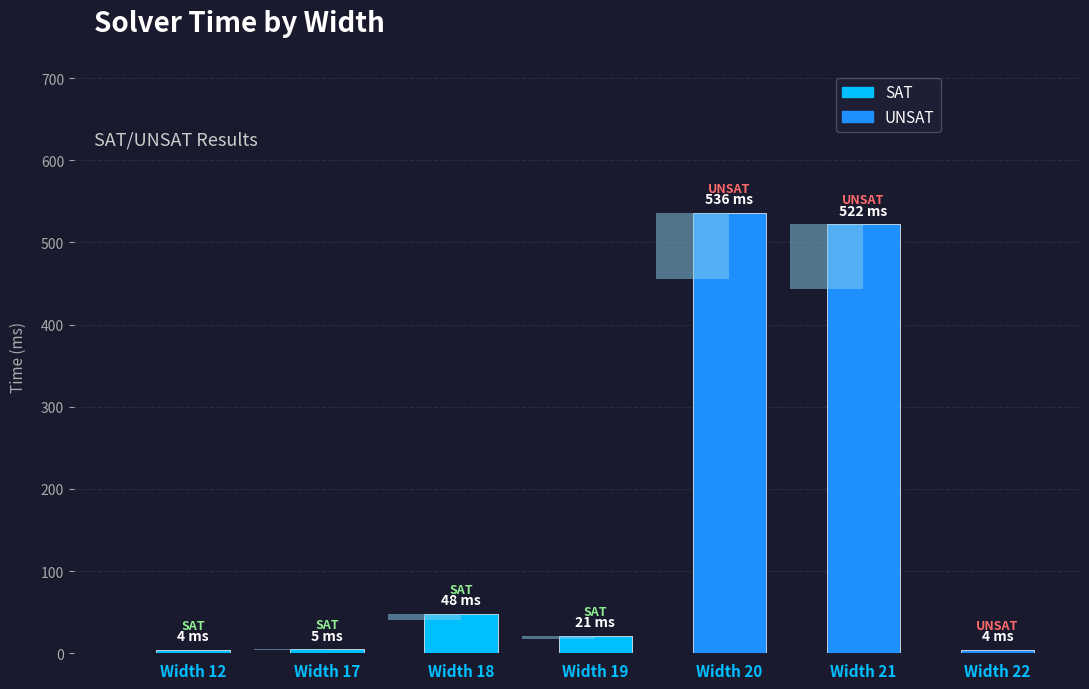

What is the smallest value displayed?

4